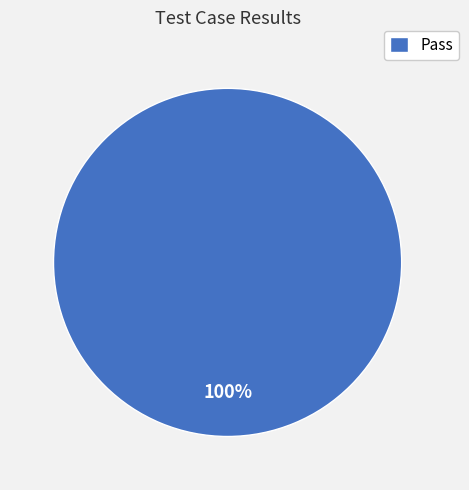

Is there a majority slice in this chart?

Yes